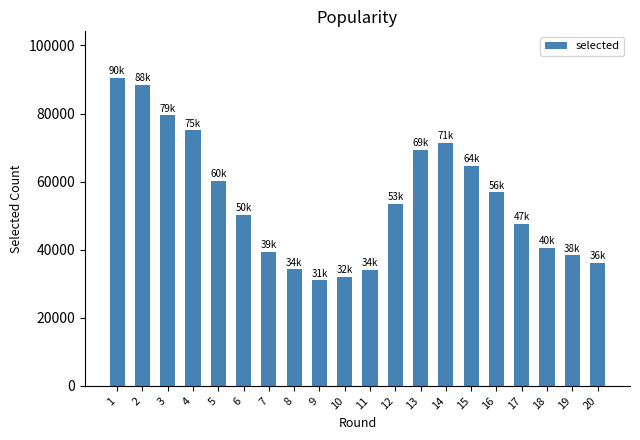

What is the ratio of the value at 5 to the value at 9?

1.9